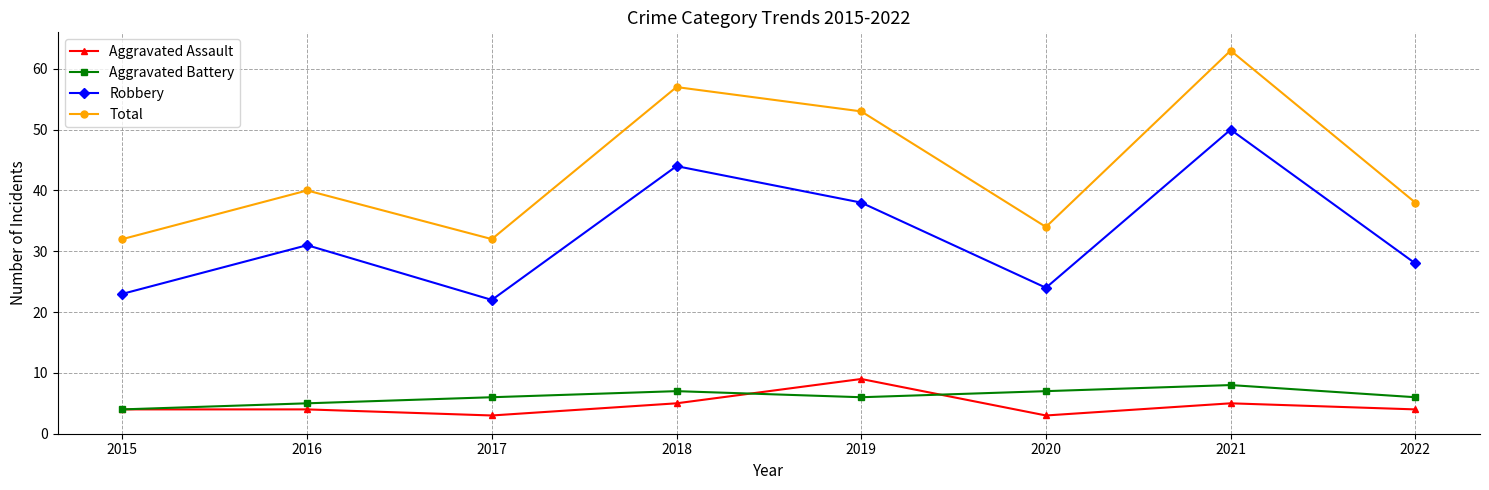

After their last crossing, which series has the higher values: Aggravated Battery or Aggravated Assault?

Aggravated Battery